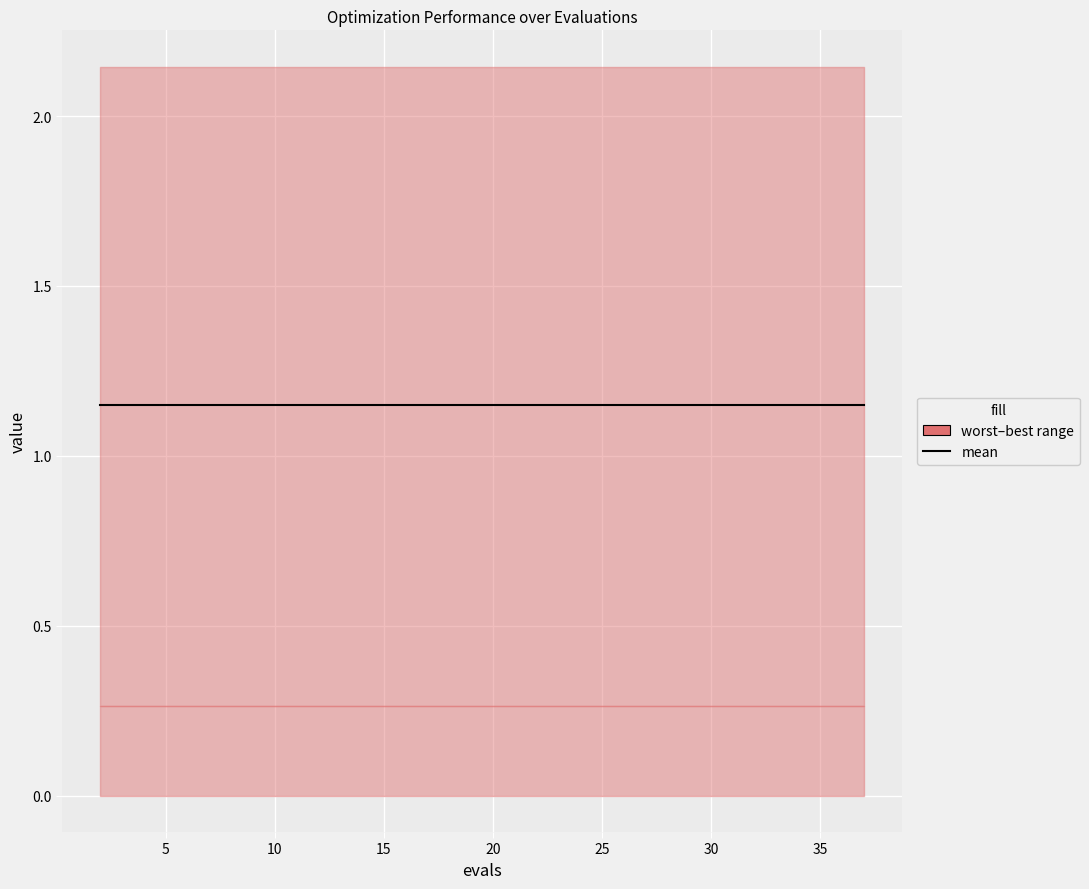

Is the value of best at 37 greater than the value of mean at 6?

No